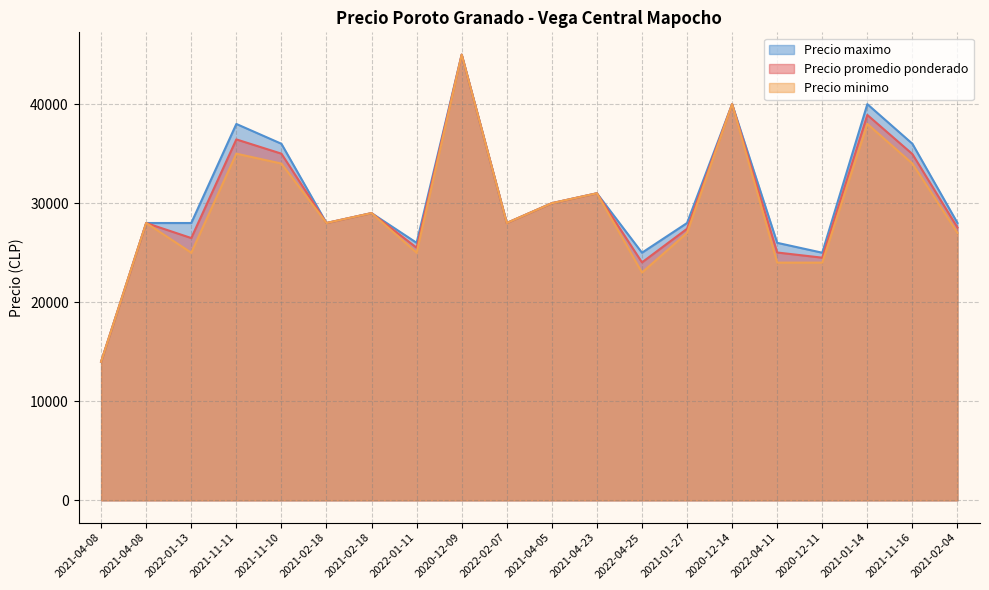

Where is Precio promedio ponderado nearest to the value 29500?

2021-02-18